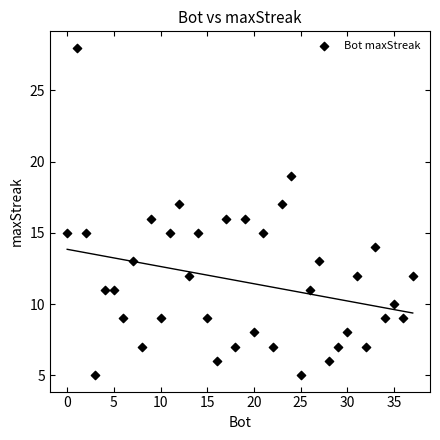

What is the range of X values (max minus min)?

37